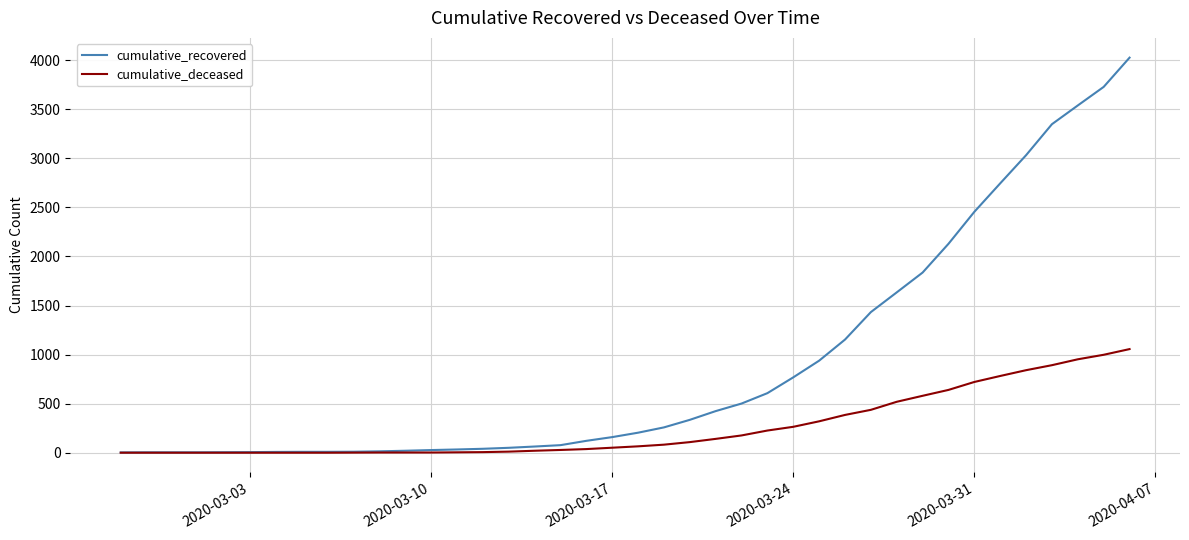

What is the maximum value shown in the chart?

4026